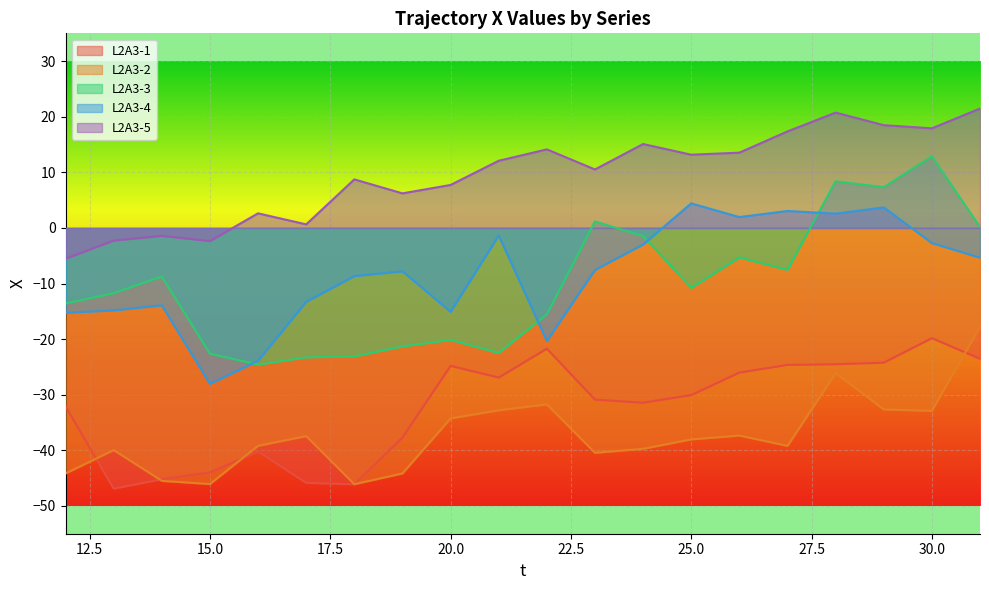

What is the difference between the second highest and minimum values in the L2A3-5 series?

26.3